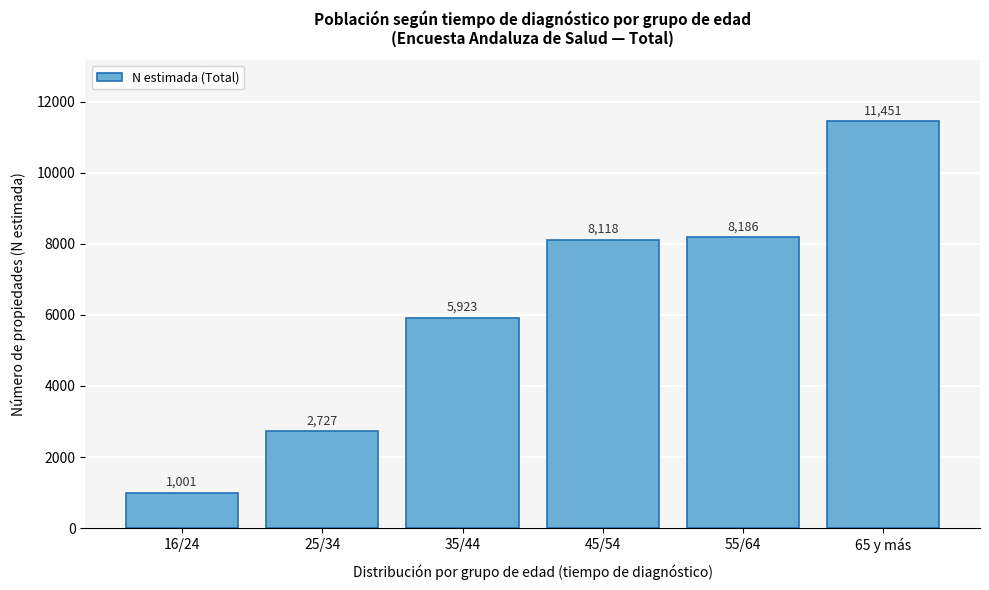

Reading left to right, transcribe all the data shown in this chart.

1001	2727	5923	8118	8186	11451